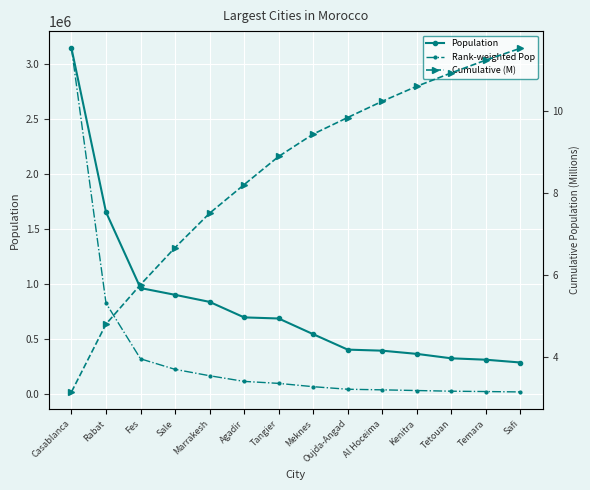

What are all the series names shown in the legend?

Population, Rank-weighted Pop, Cumulative (M)